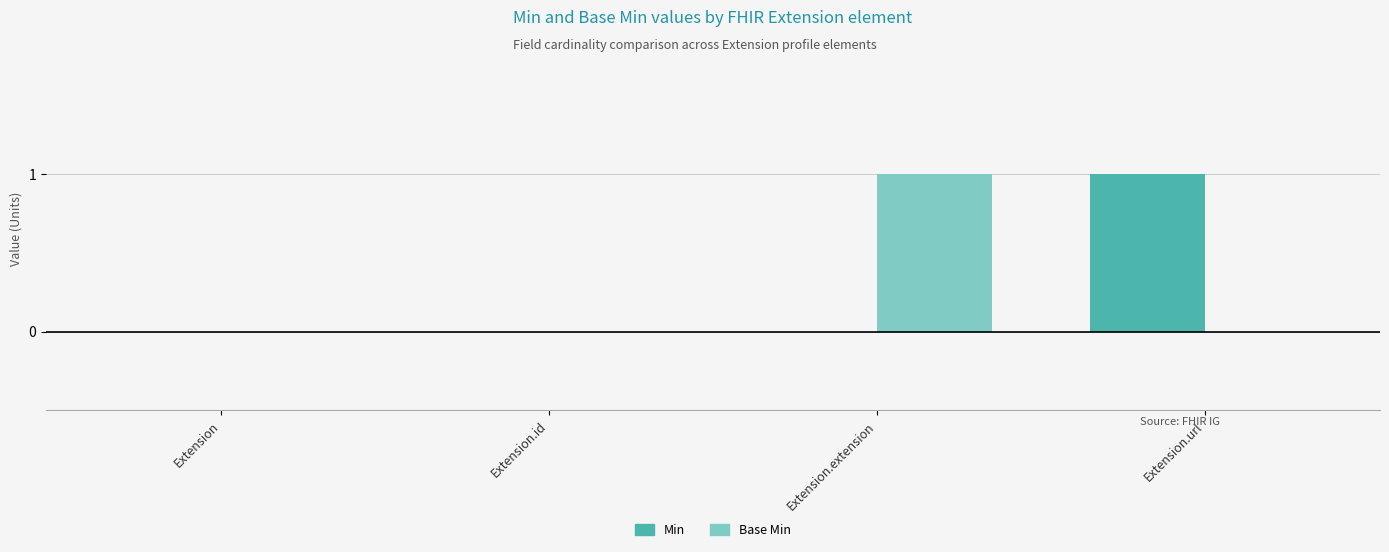

What is the spread (max minus min) of values at Extension.url?

1